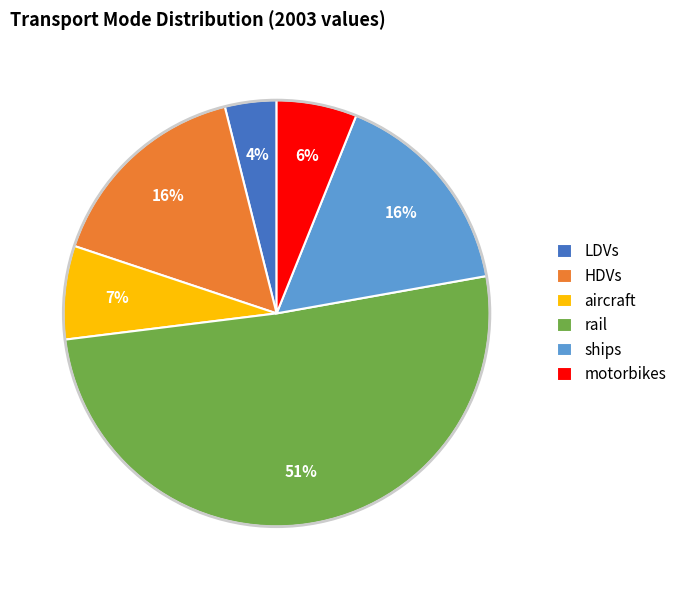

What is the majority slice?

rail